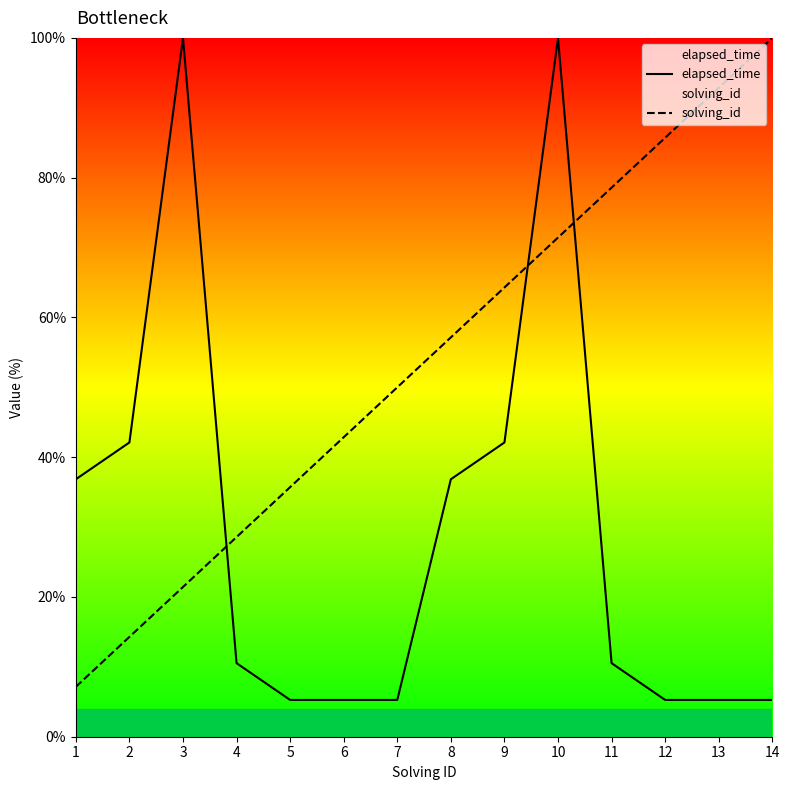

Which label corresponds to the smallest value in the chart?

5